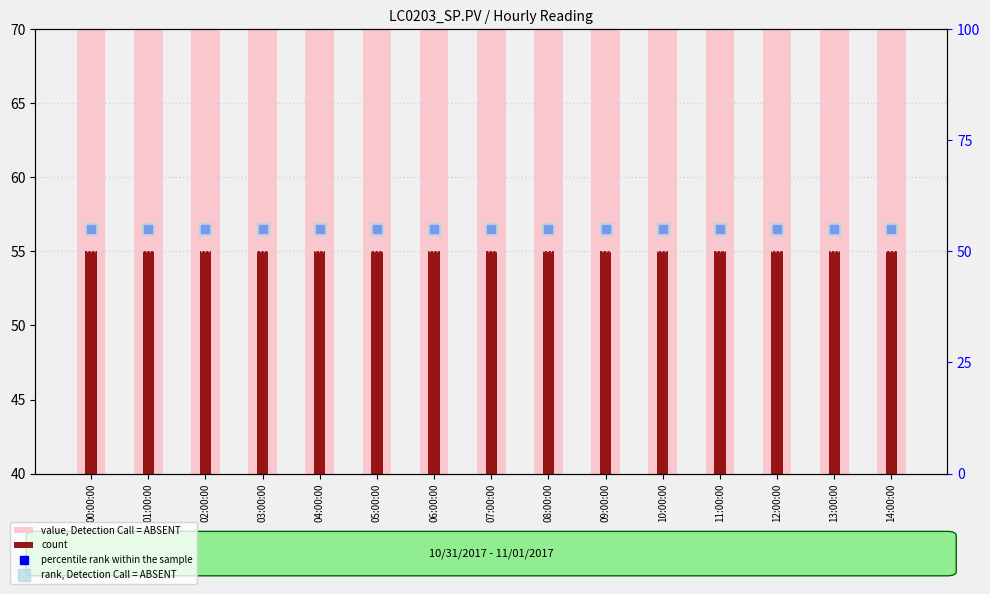

What is the sum of all rank, Detection Call = ABSENT values?

825